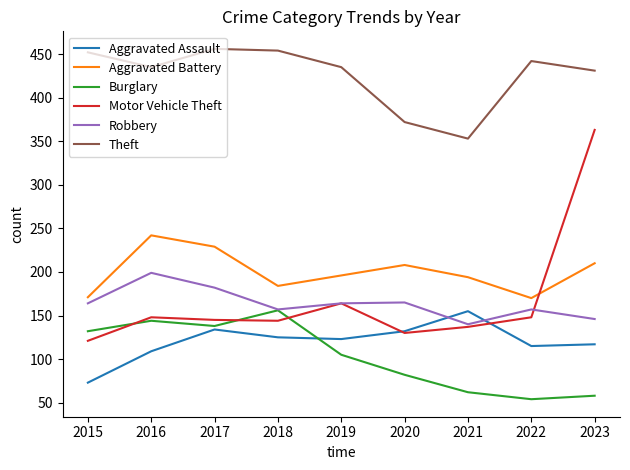

How many intersections are there between Robbery and Aggravated Assault?

2